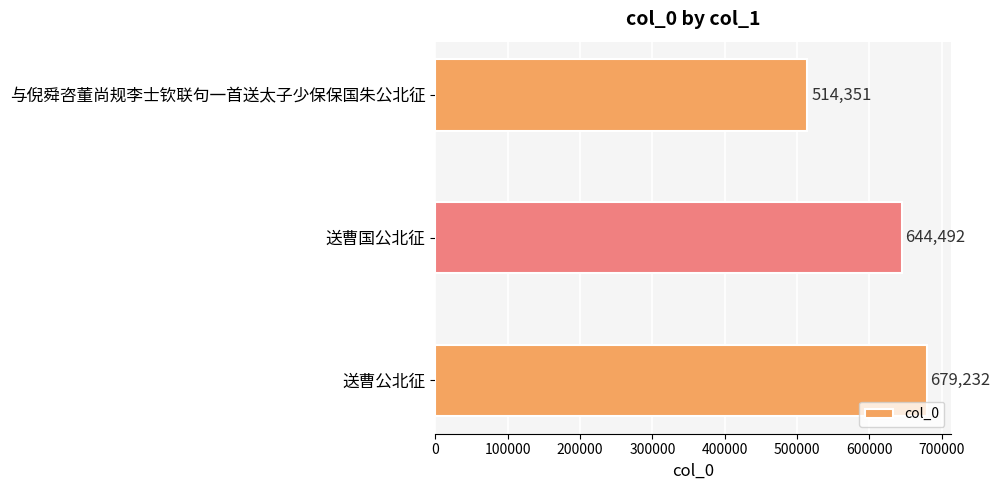

Is it true that the value at 与倪舜咨董尚规李士钦联句一首送太子少保保国朱公北征 is 203928?

False